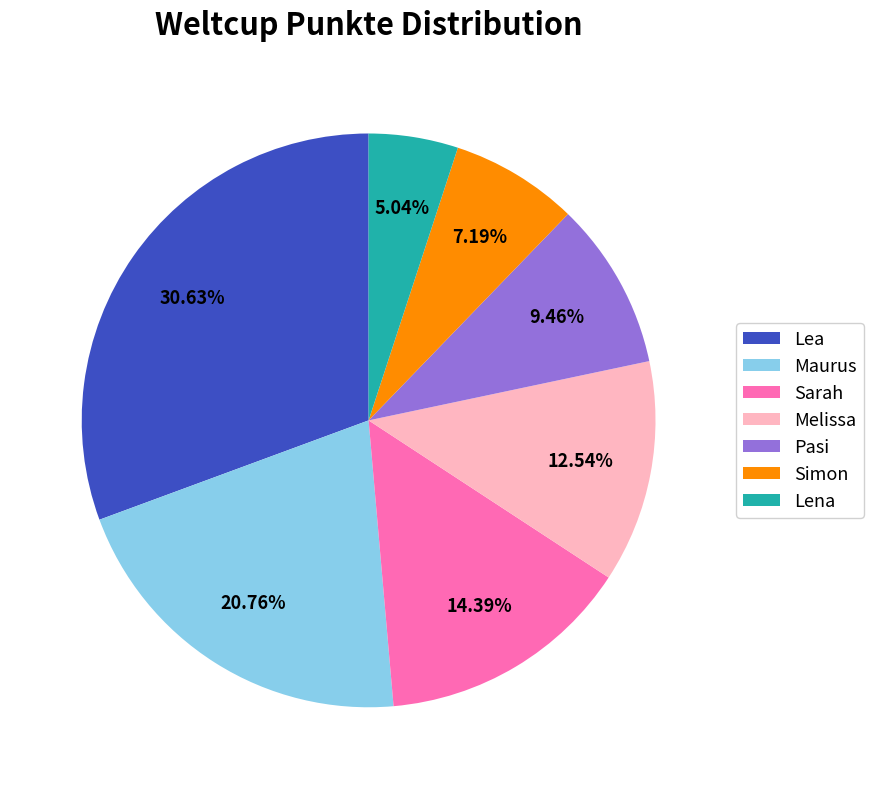

To the nearest percent, what percentage of the pie is Lea?

31%